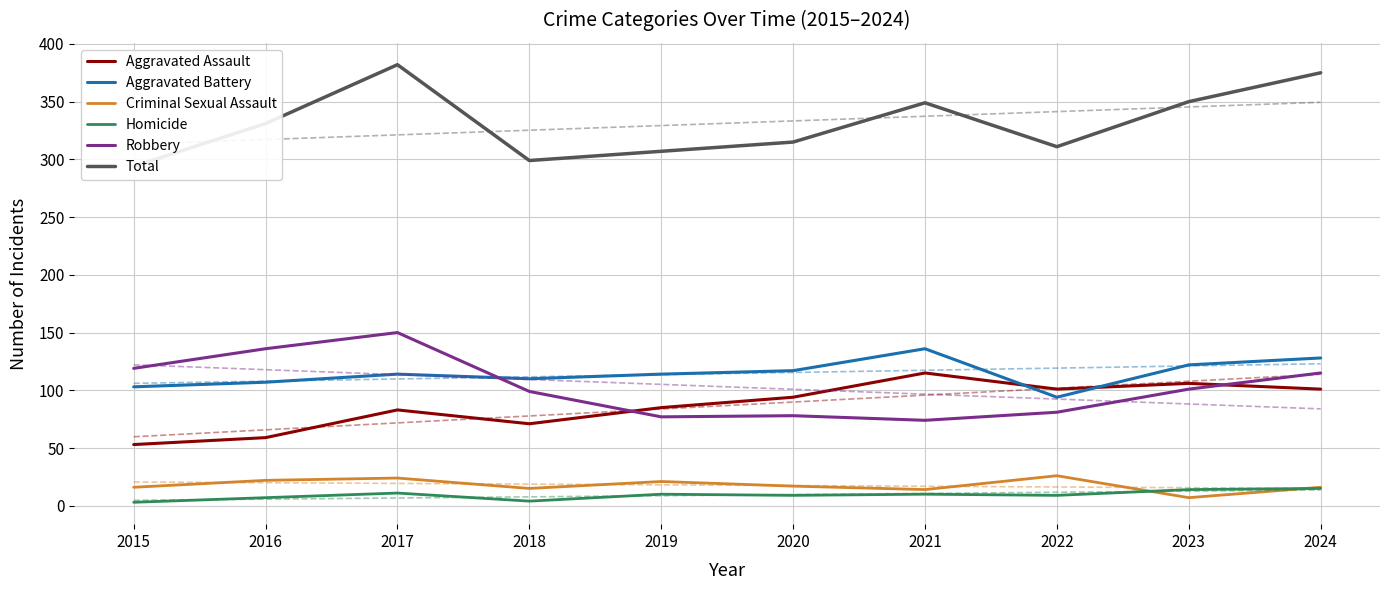

What is the sum of all Homicide values?

92